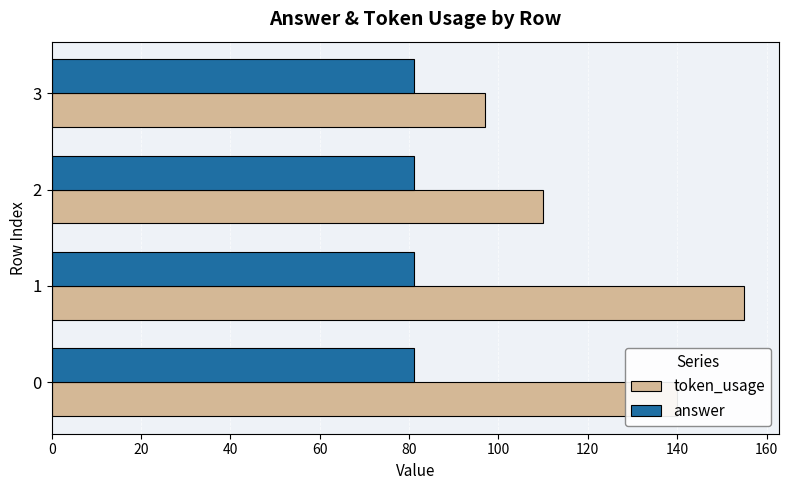

What is the highest value of the answer series?

81